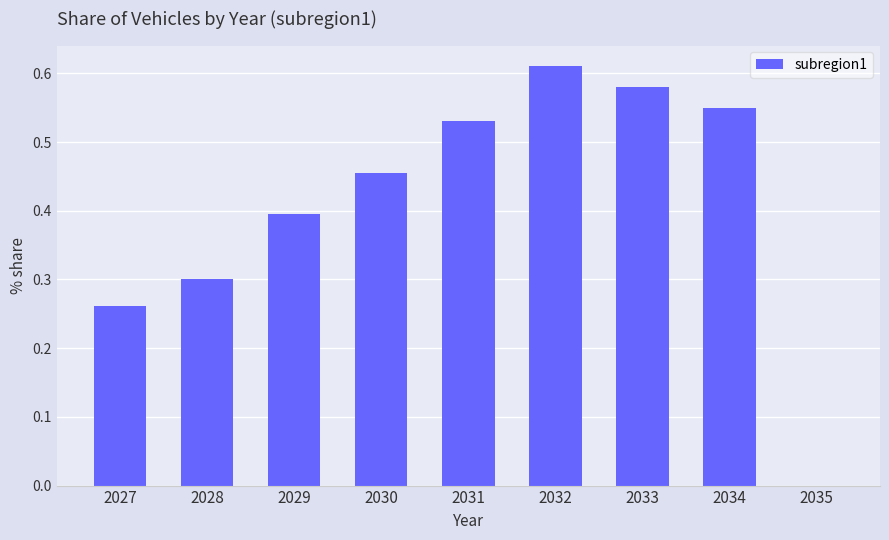

Between 2031 and 2029, which is larger?

2031